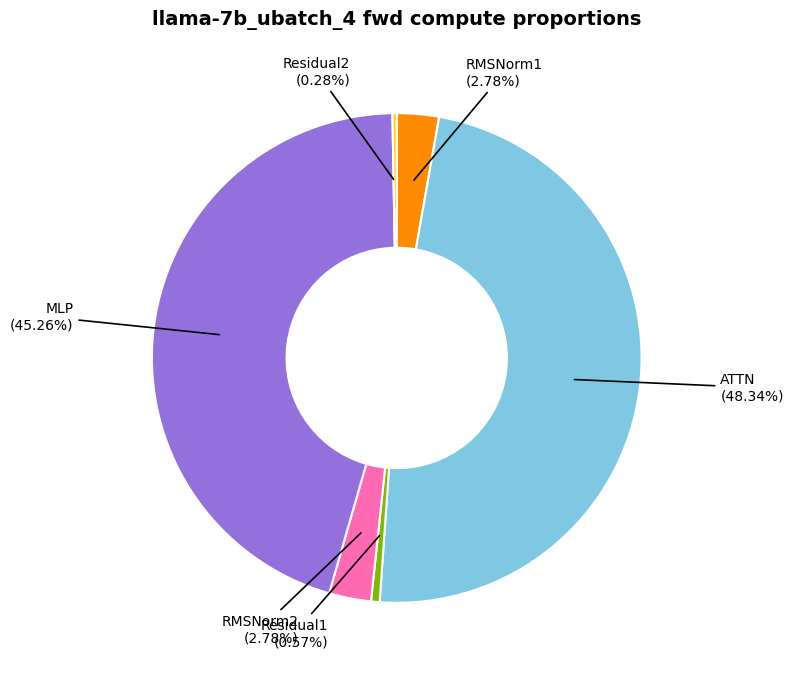

Is there a majority slice in this chart?

No